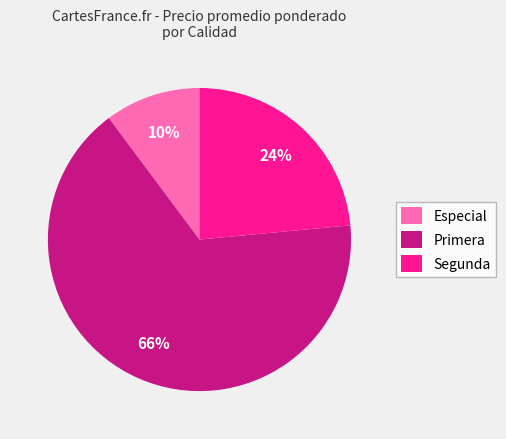

What percentage is the Especial slice, to the nearest percent?

10%